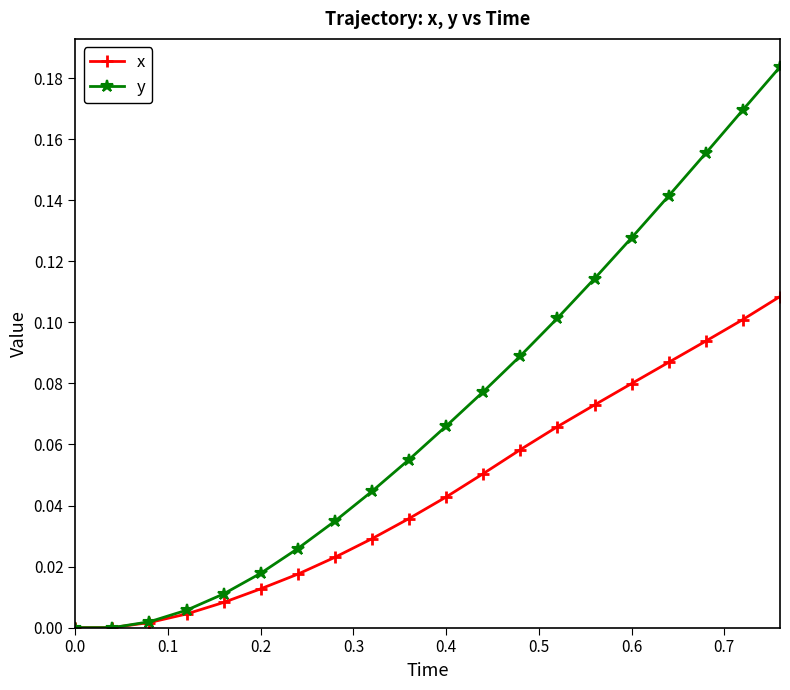

Which series has the widest spread of values?

y